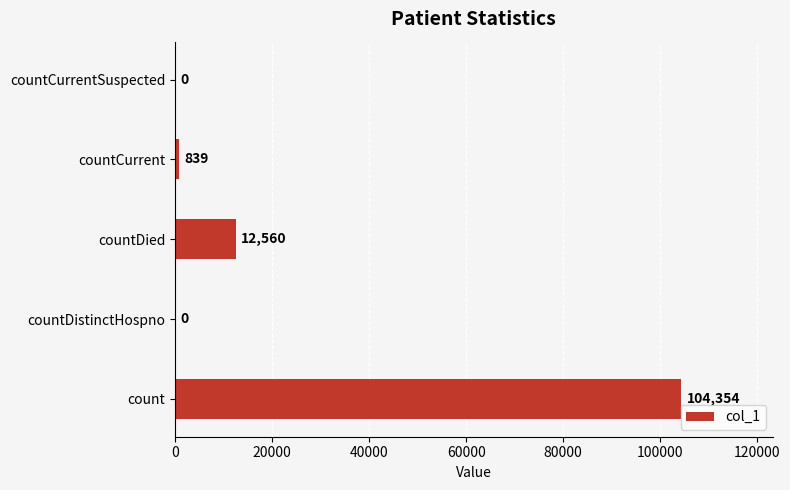

What is the change in value from countDistinctHospno to countCurrent?

+839